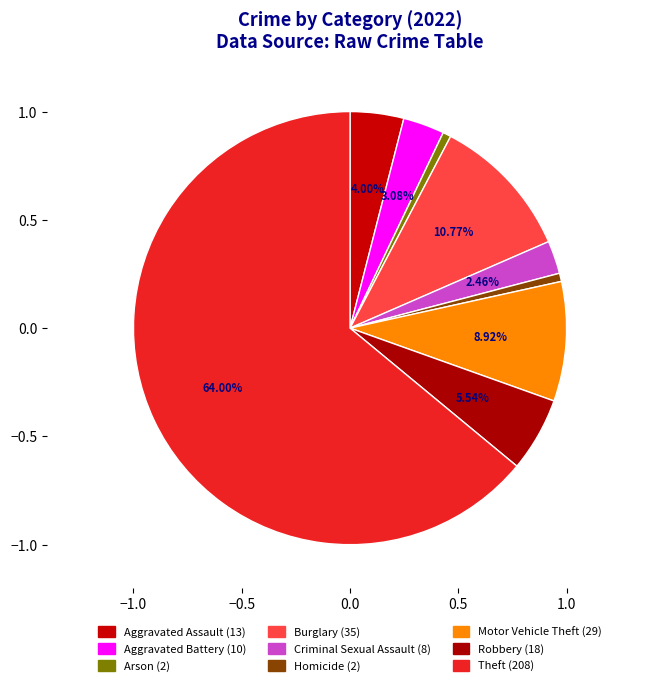

Which slice is the smallest?

Arson